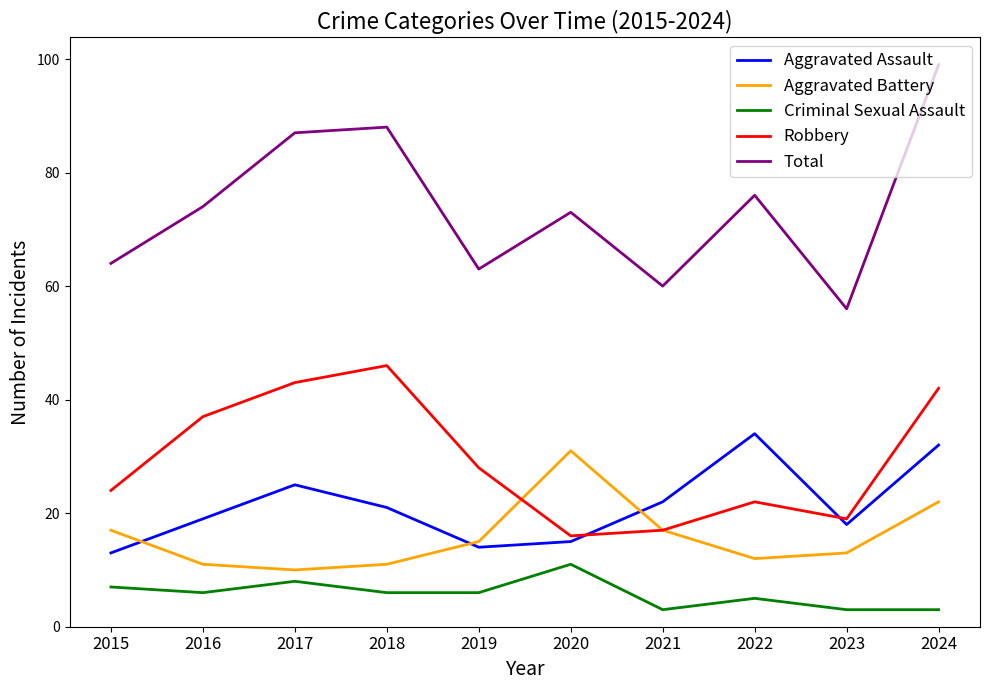

Is it true that Total equals 74 at 2016?

True